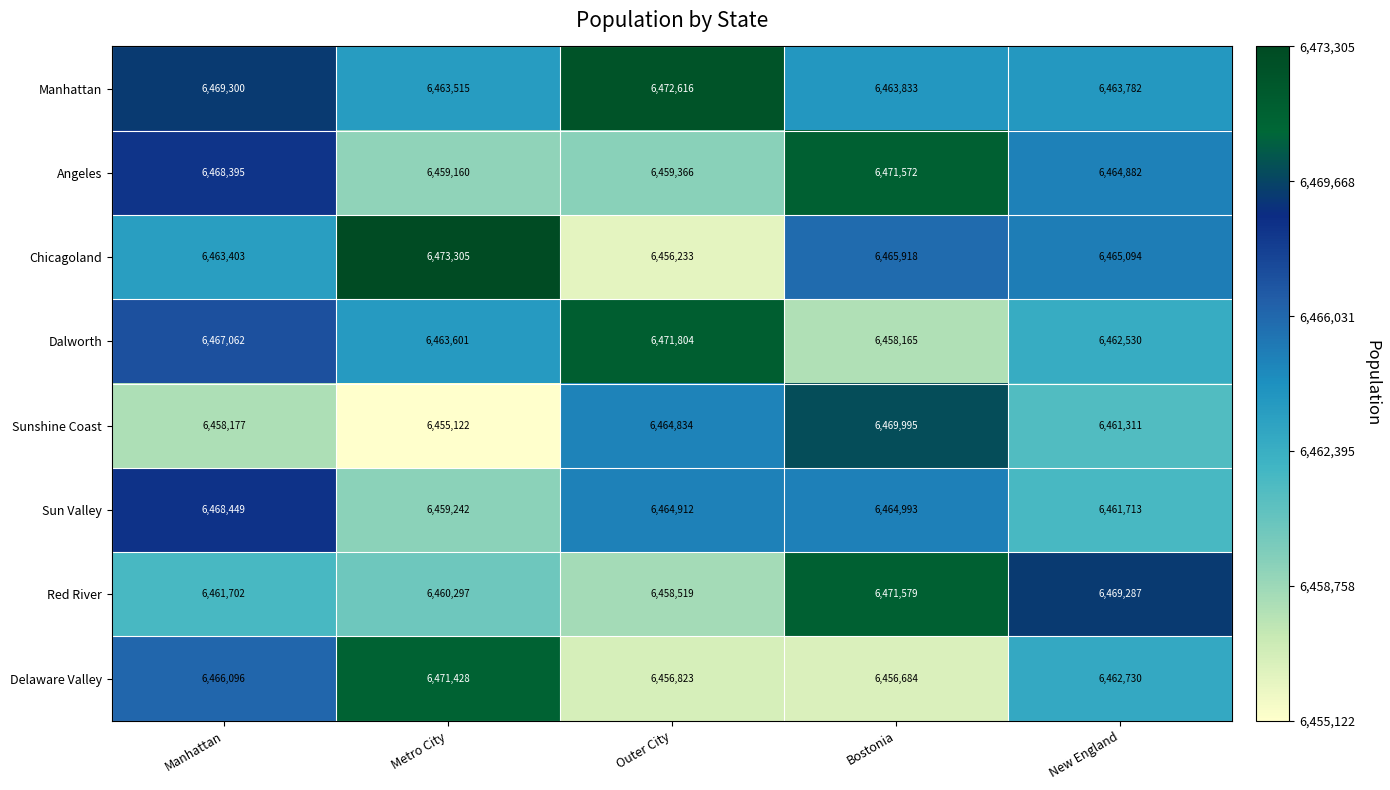

What is the difference between the highest and lowest values at New England?

7976